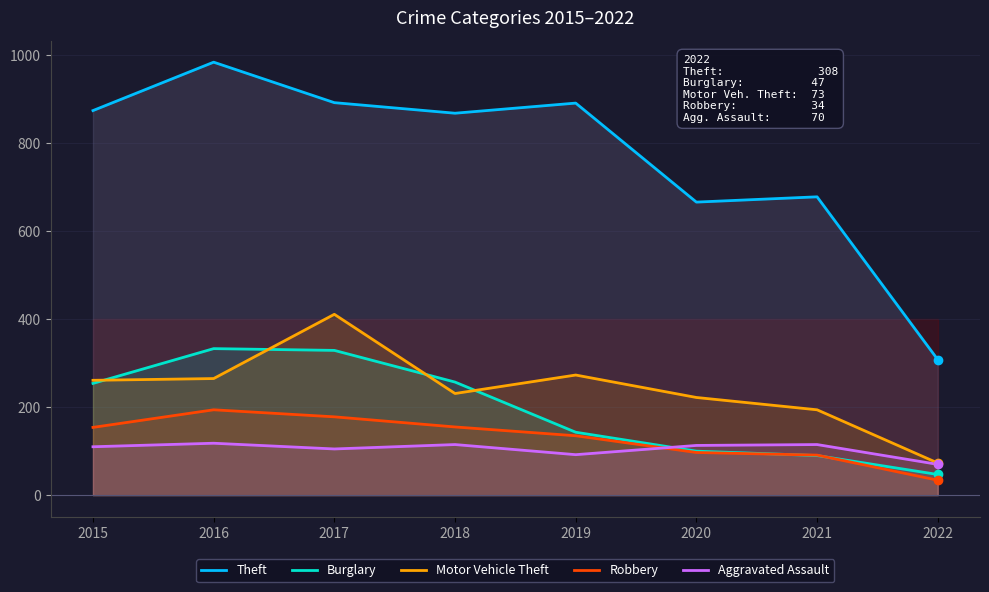

What is the difference between the second highest and minimum values in the Motor Vehicle Theft series?

200